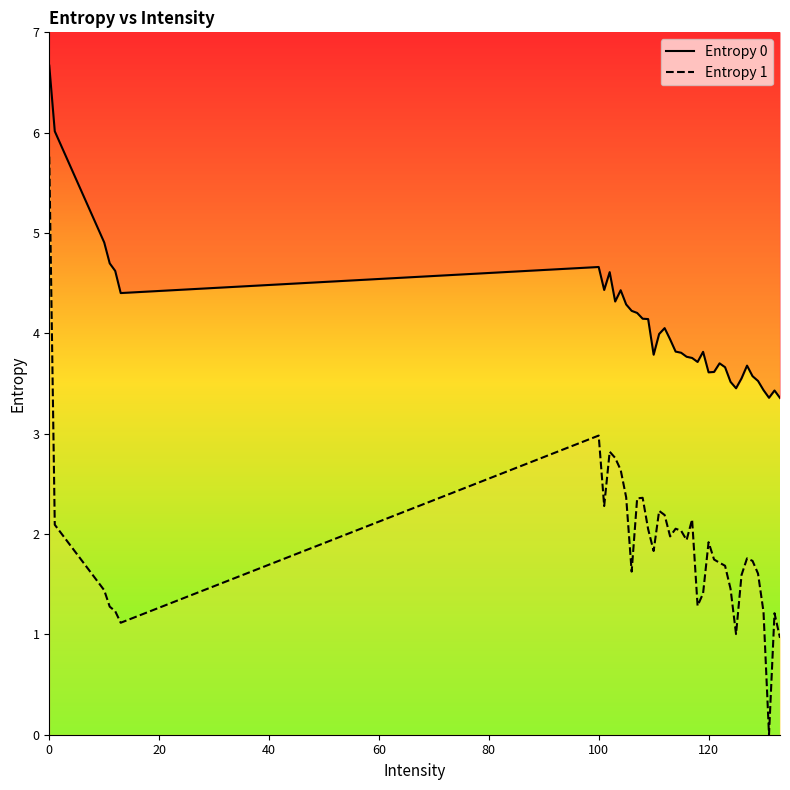

What is the difference between the maximum and minimum values in the Entropy 1 series?

5.8